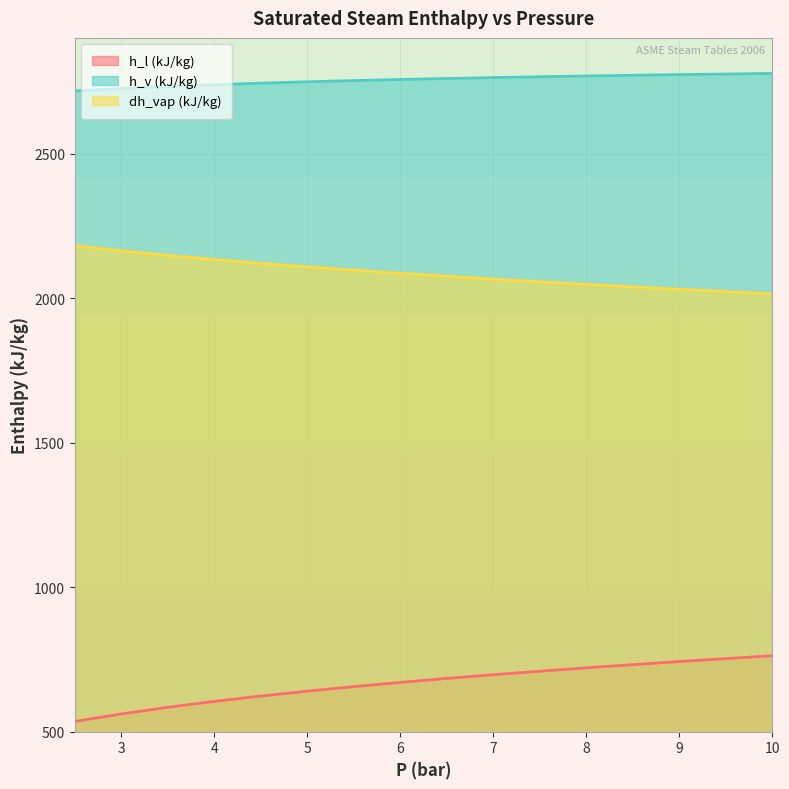

True or false: dh_vap (kJ/kg) and h_v (kJ/kg) intersect in this chart.

False